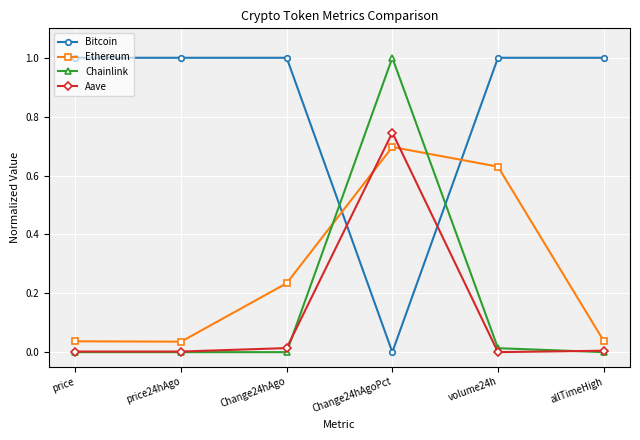

Which series changed the most between price24hAgo and Change24hAgo?

Ethereum